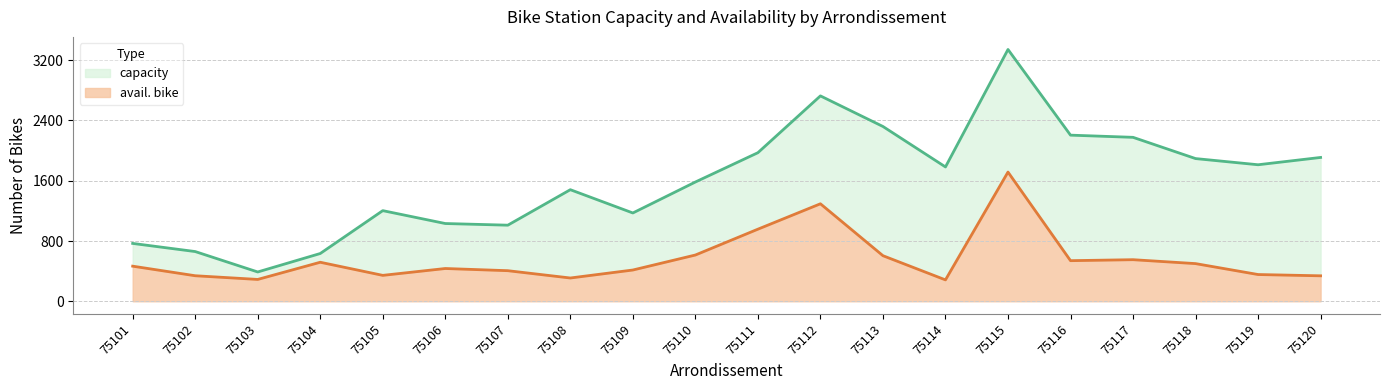

How many categories are shown in the chart?

20